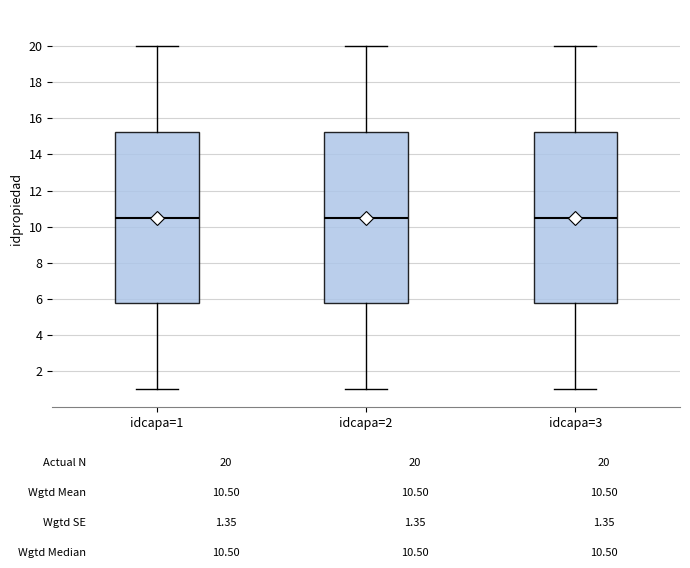

Reading left to right, read every box against the y-axis: the position of its median line, the range the box covers, and the ends of its whiskers. The values are not printed on the chart, so give them approximately, as read against the axis.

idcapa=1: median 10.6, box 5.8 to 15.2, whiskers 1.0 to 20.0
idcapa=2: median 10.6, box 5.8 to 15.2, whiskers 1.0 to 20.0
idcapa=3: median 10.6, box 5.8 to 15.2, whiskers 1.0 to 20.0